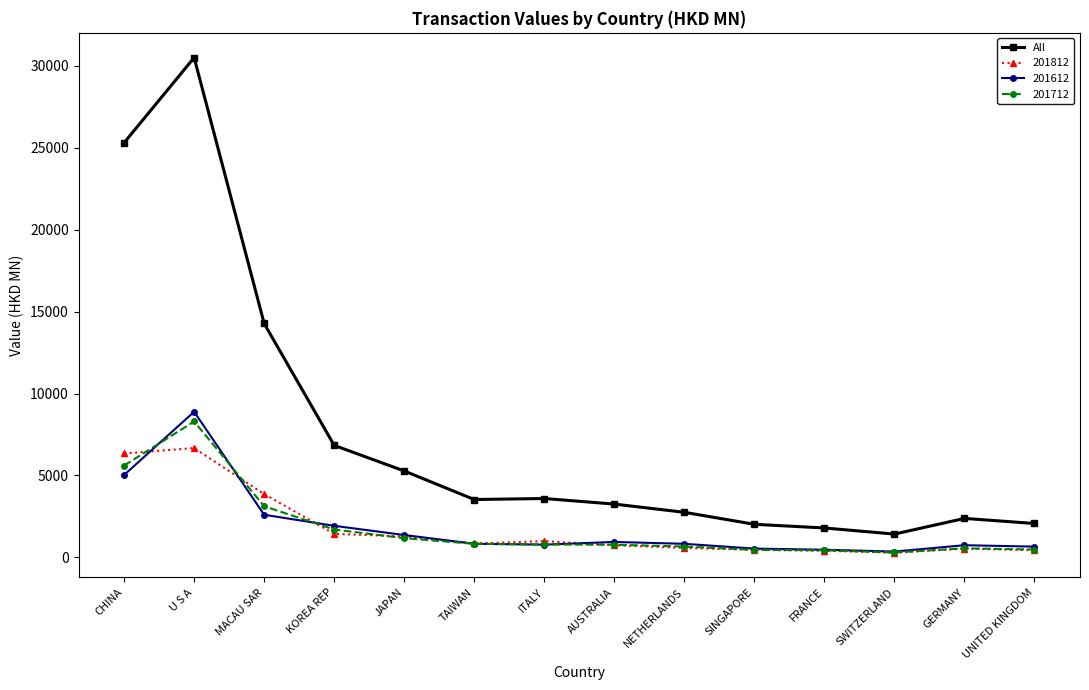

Which series has the largest total across all categories?

All